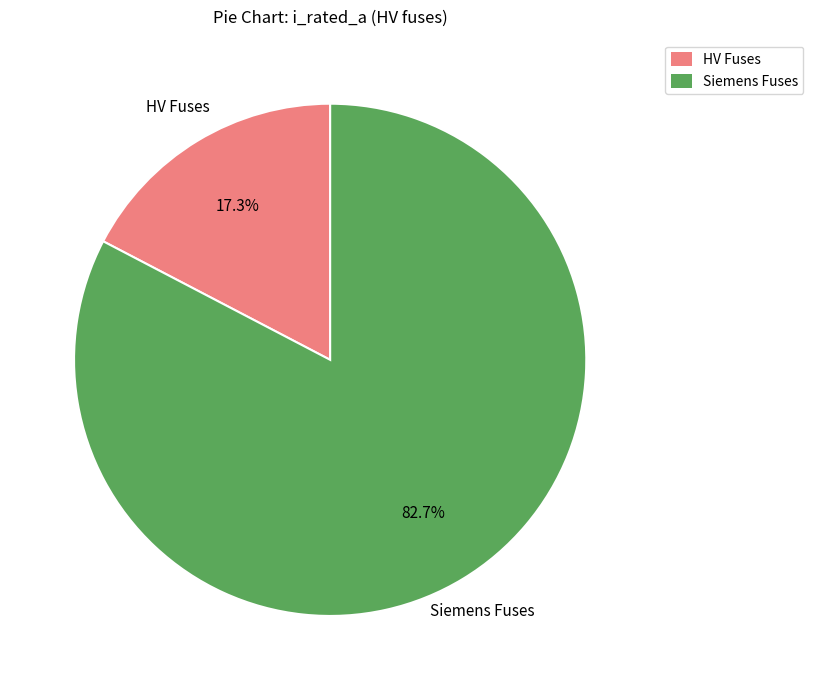

Which category has the biggest portion of the pie?

Siemens Fuses